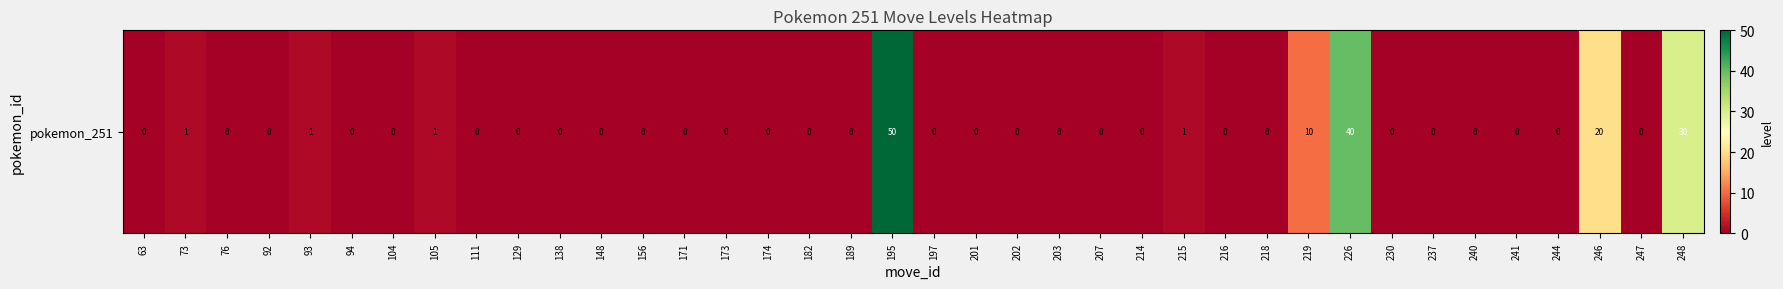

Count the number of values greater than 0.

9